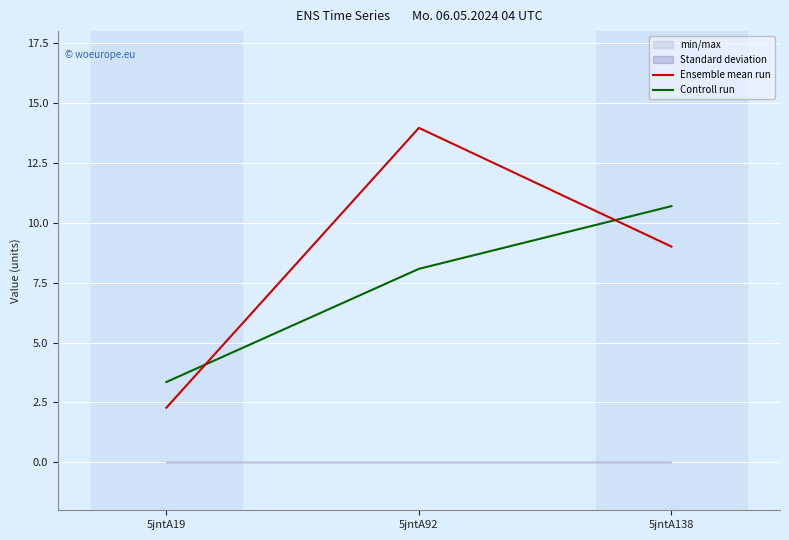

Count the number of data series in this chart.

2